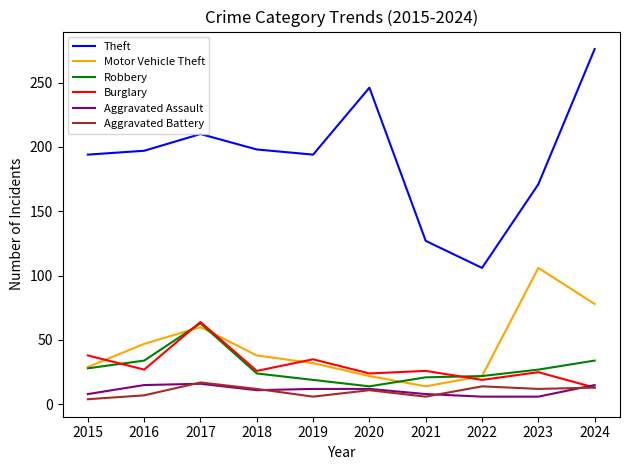

What value does the Burglary series have at 2018?

26